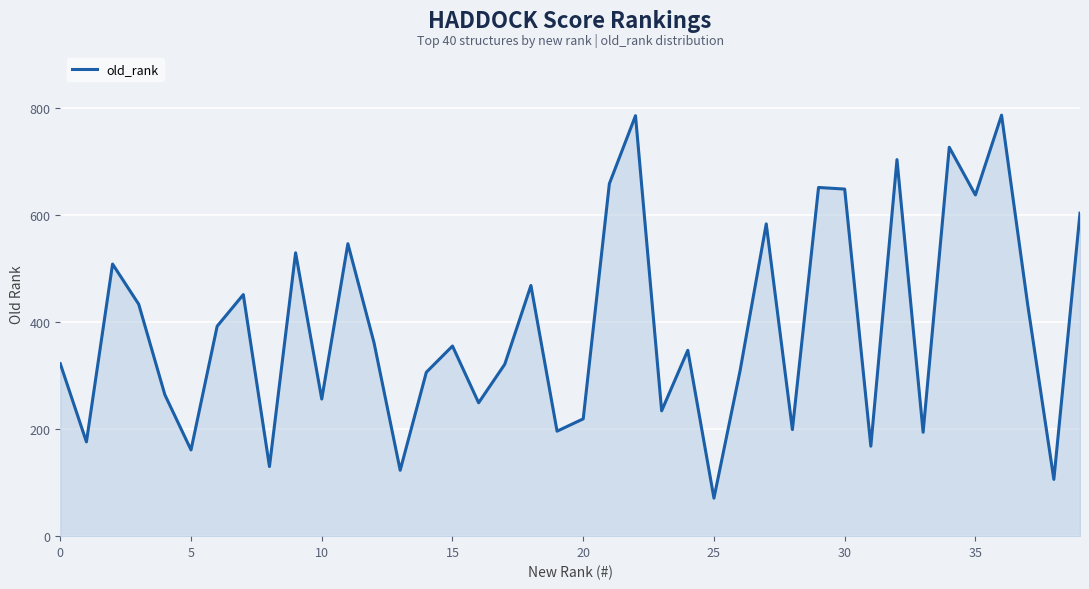

What is the minimum value shown in the chart?

71